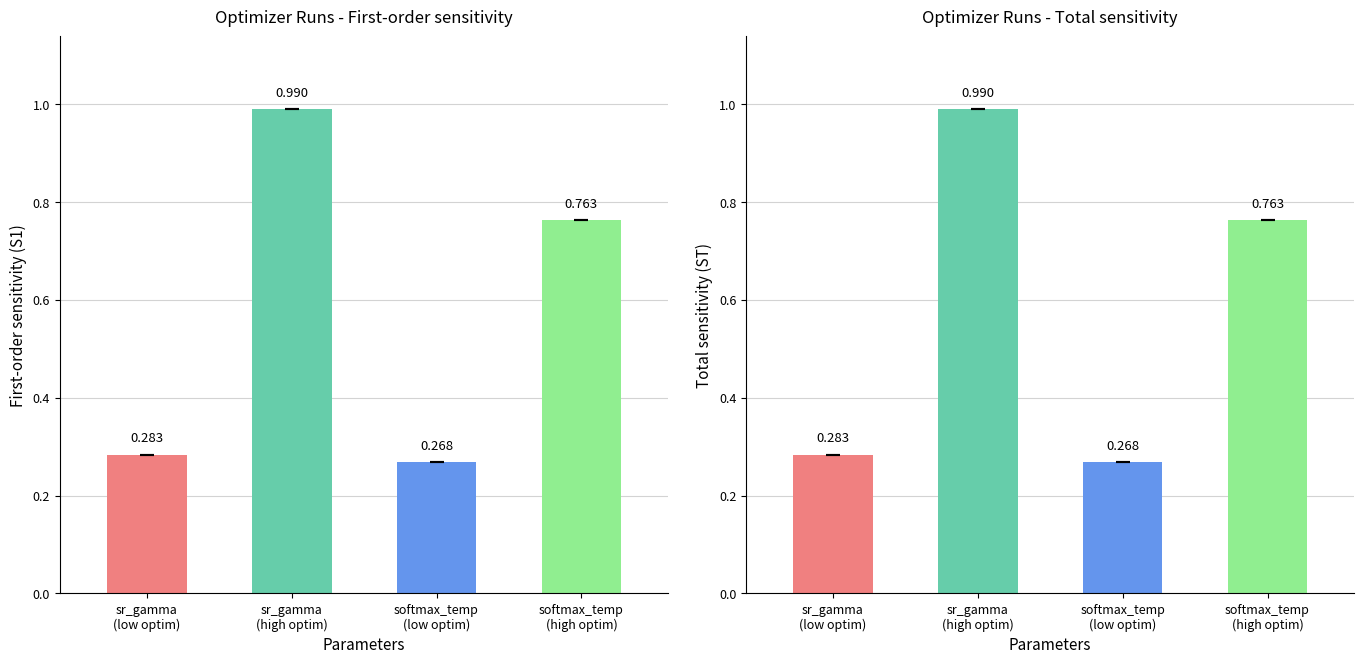

Are the bars horizontal?

No